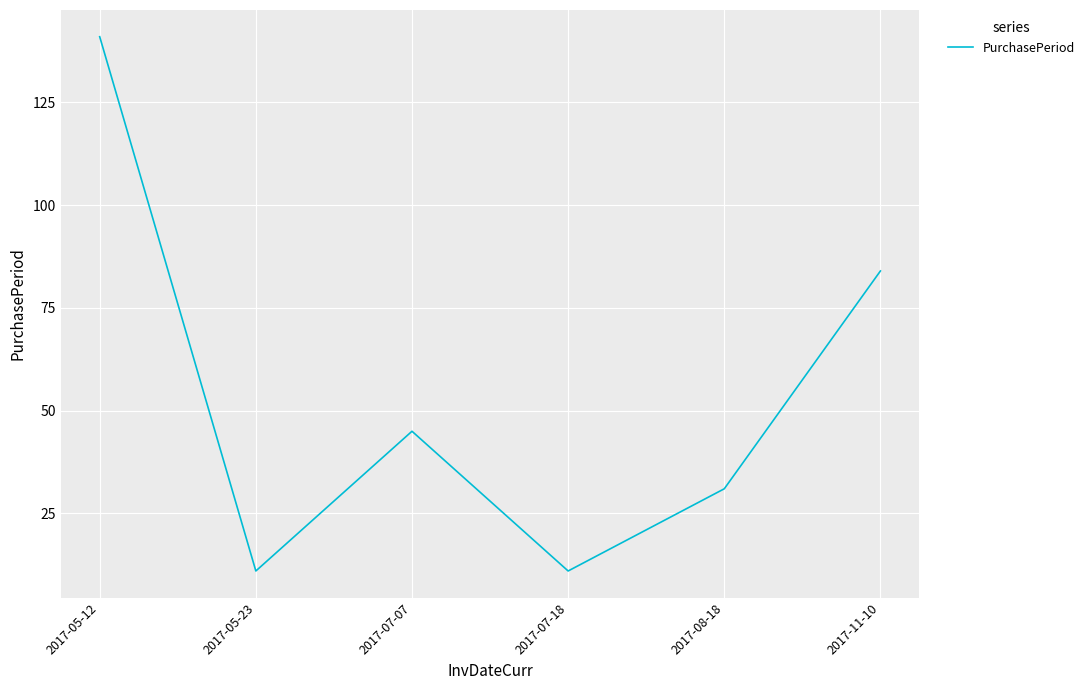

What position from the right is 2017-07-18?

3